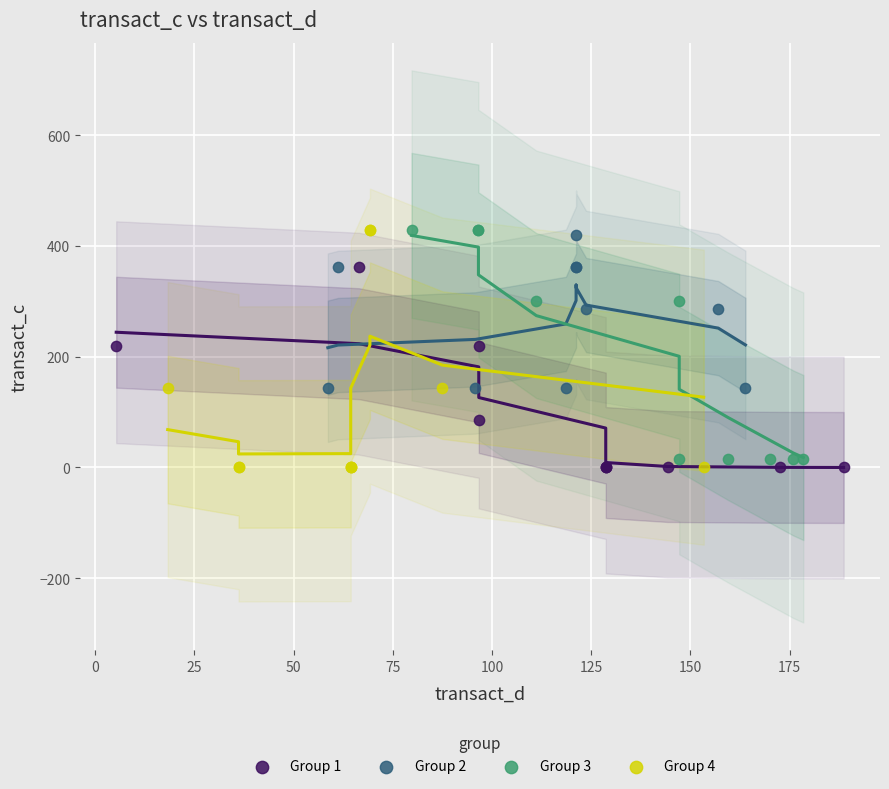

Which series has the largest Y range (max minus min)?

Group 4